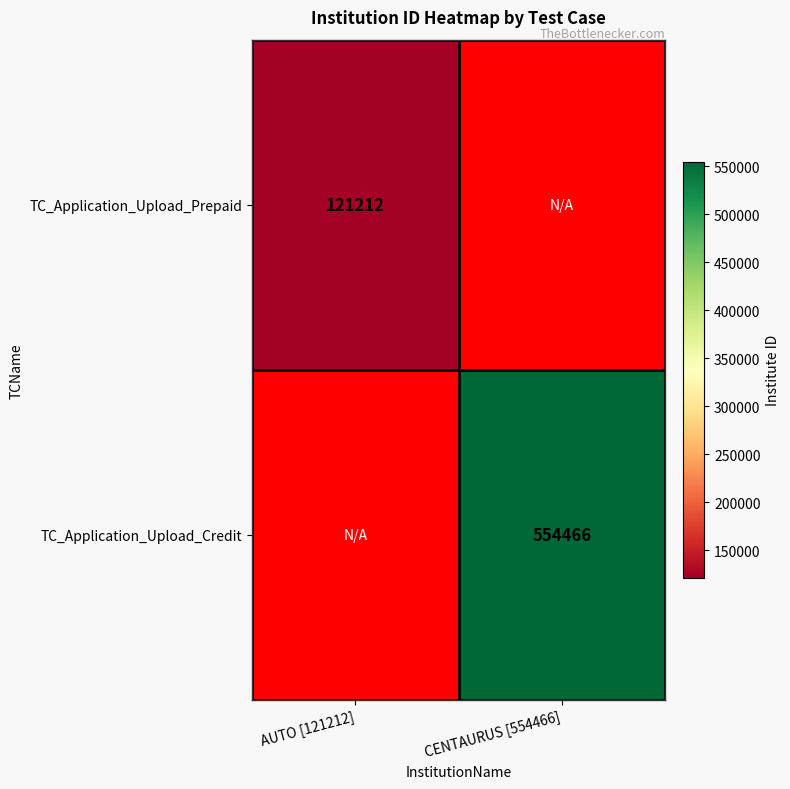

The TC_Application_Upload_Prepaid series shows 29966 at AUTO [121212]. True or false?

False